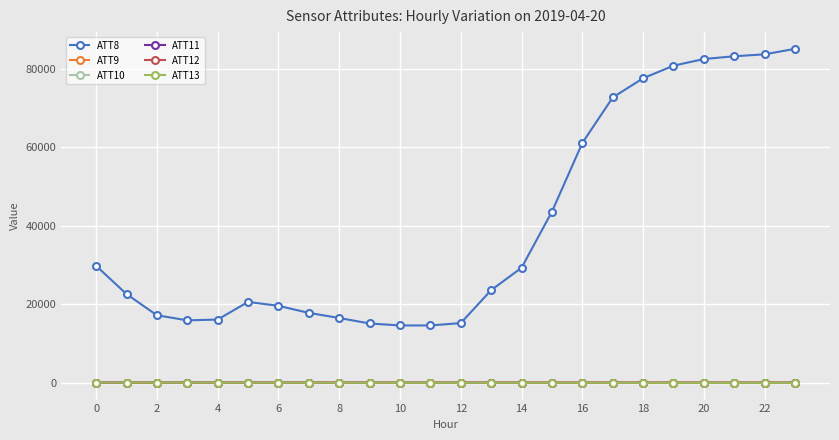

True or false: ATT11 and ATT8 cross at least once.

False